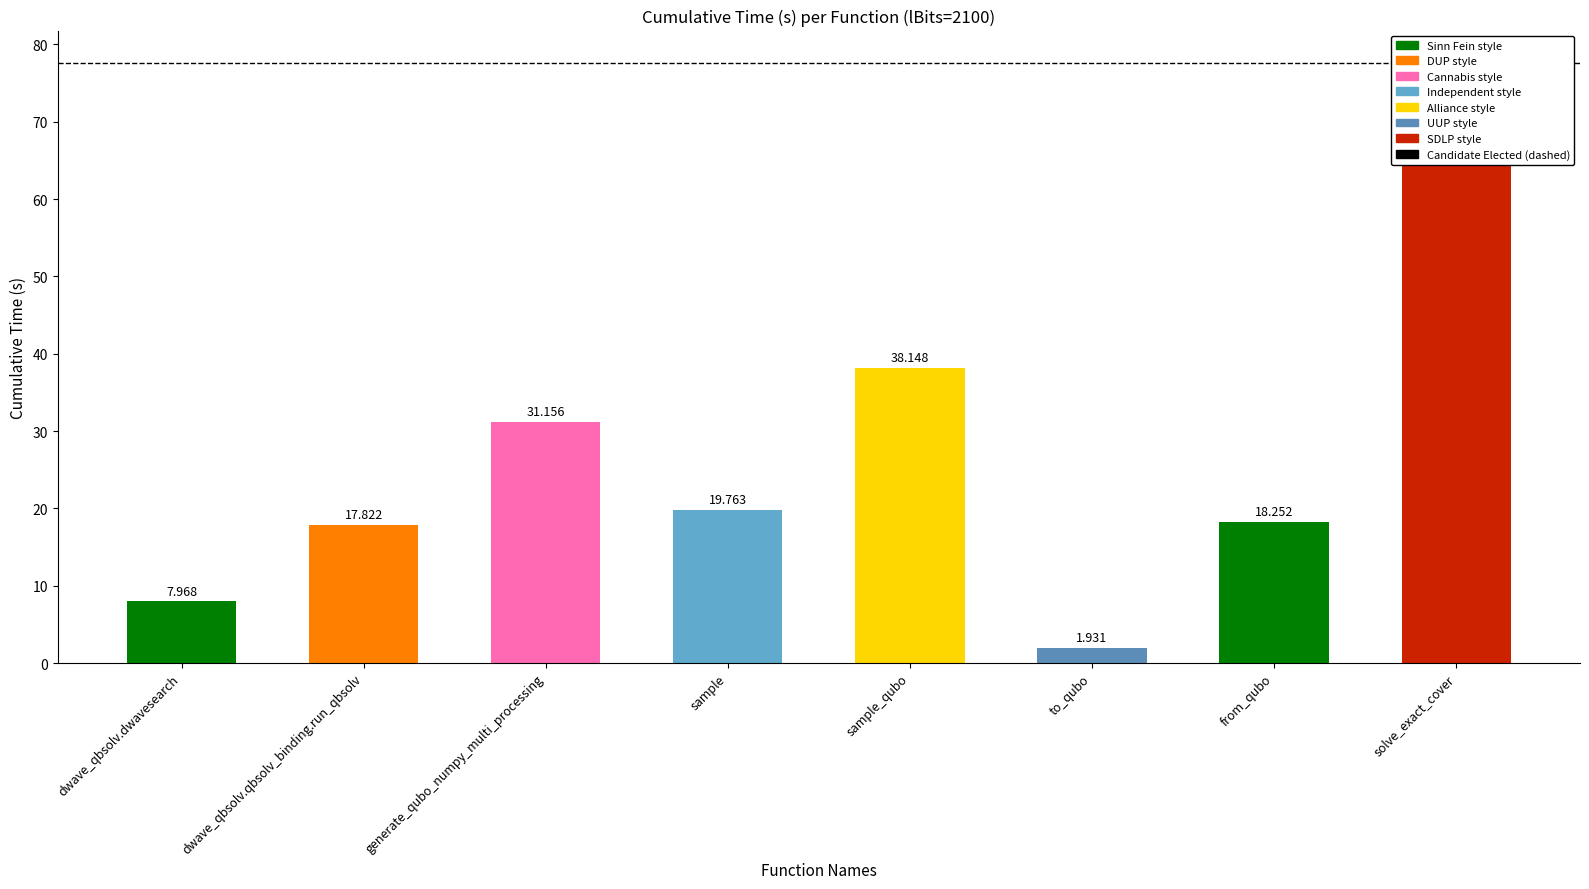

What is the ratio of the value at from_qubo to the value at sample_qubo?

0.5